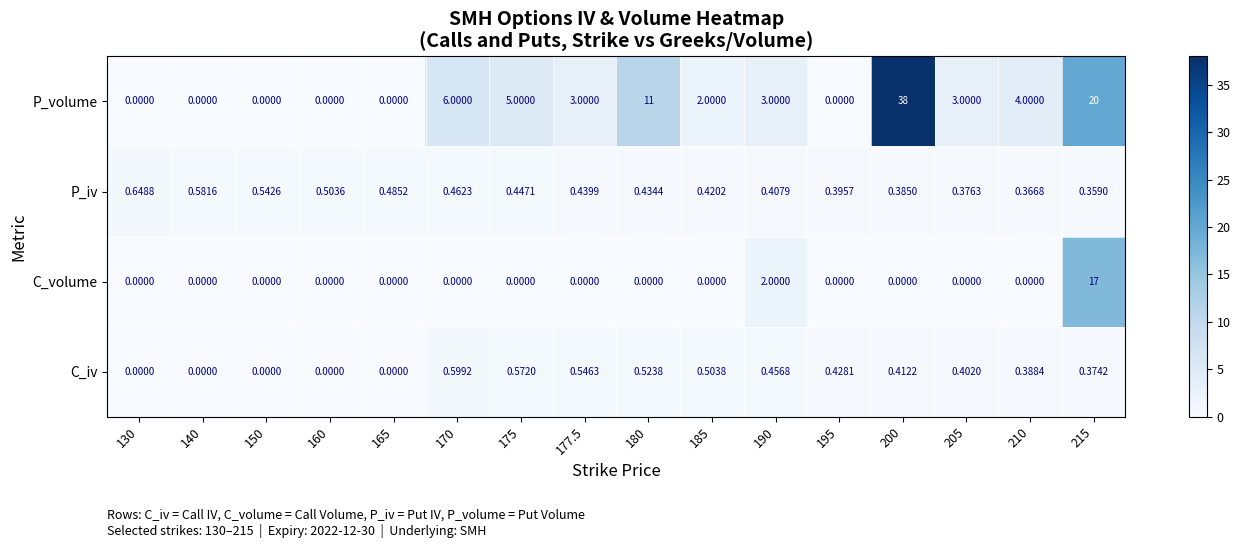

Rank the series by their maximum value, from highest to lowest.

P_volume, C_volume, P_iv, C_iv